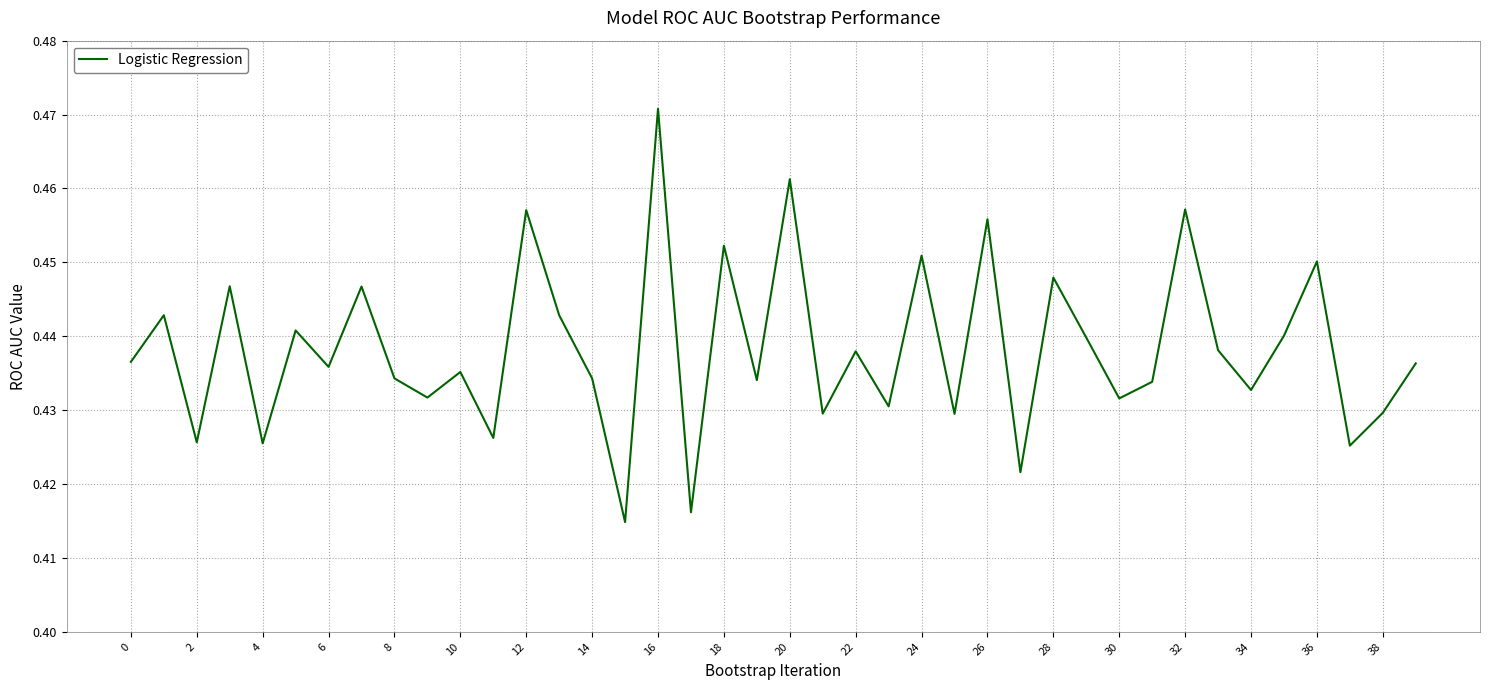

True or false: the data shows 0.8 at 16.

False